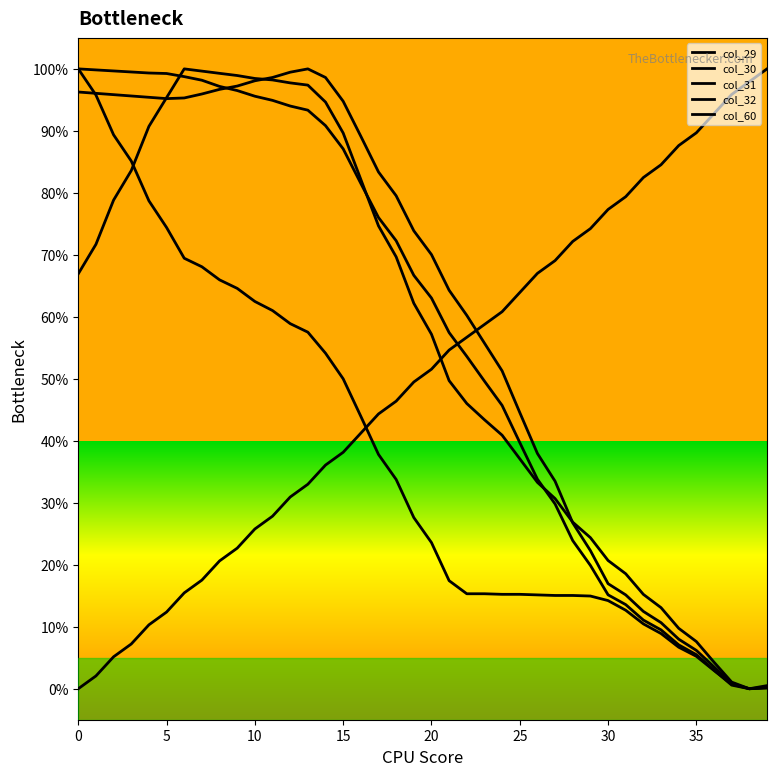

Does the chart have visible grid lines?

No